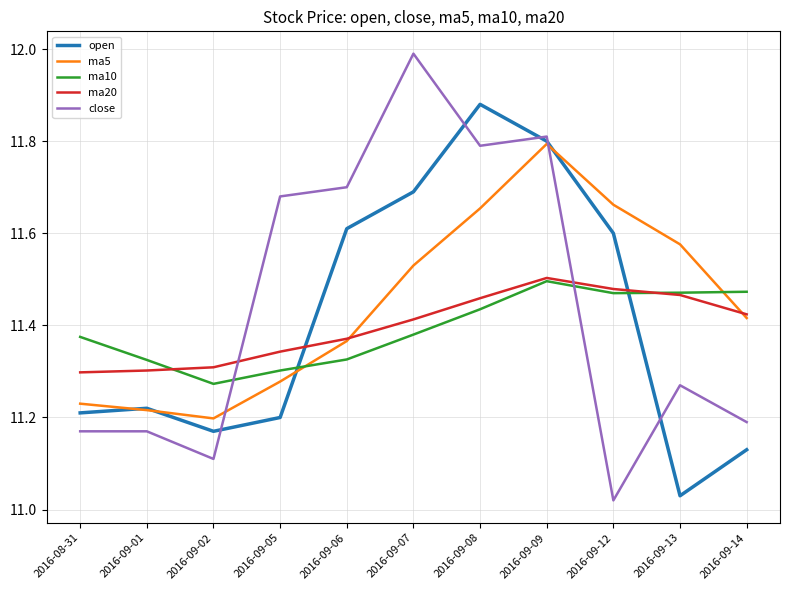

After their last crossing, which series has the higher values: open or close?

close